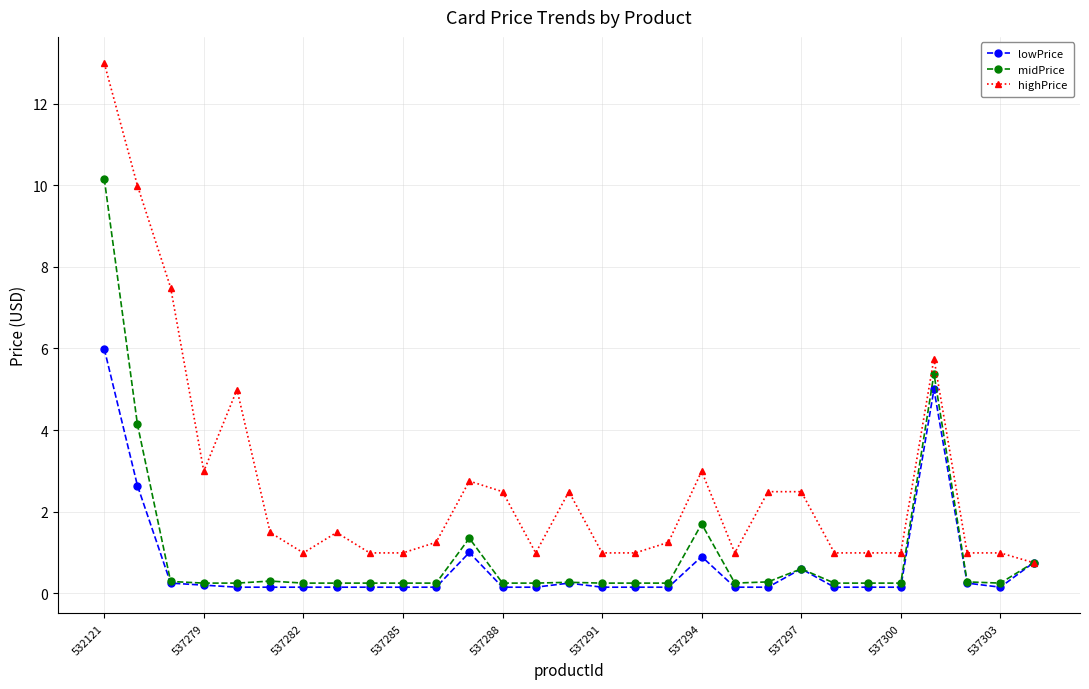

At how many categories does at least one series exceed 0?

29